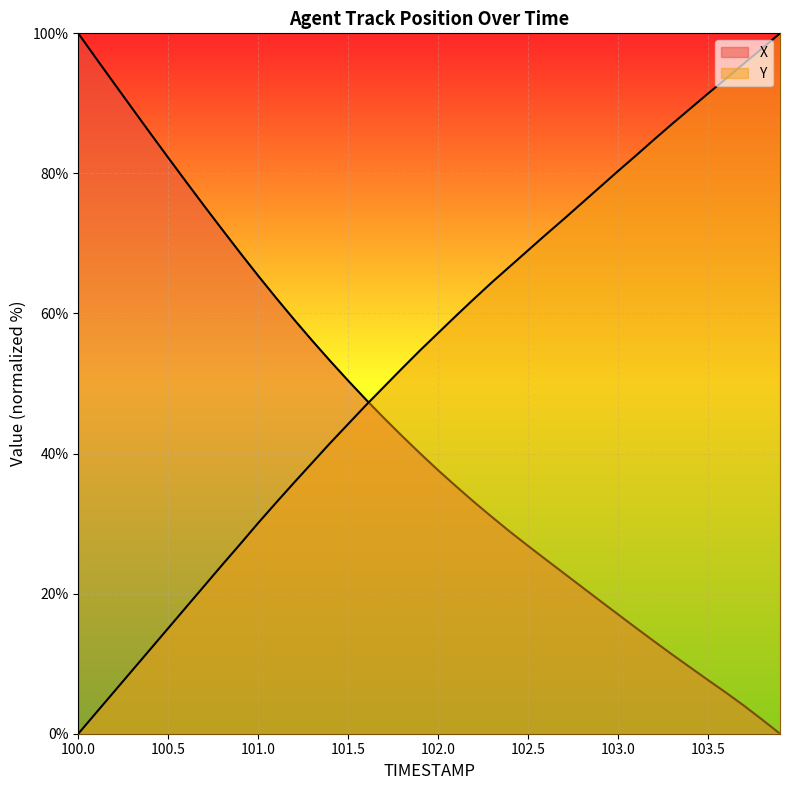

Which label corresponds to the smallest value in the chart?

103.9